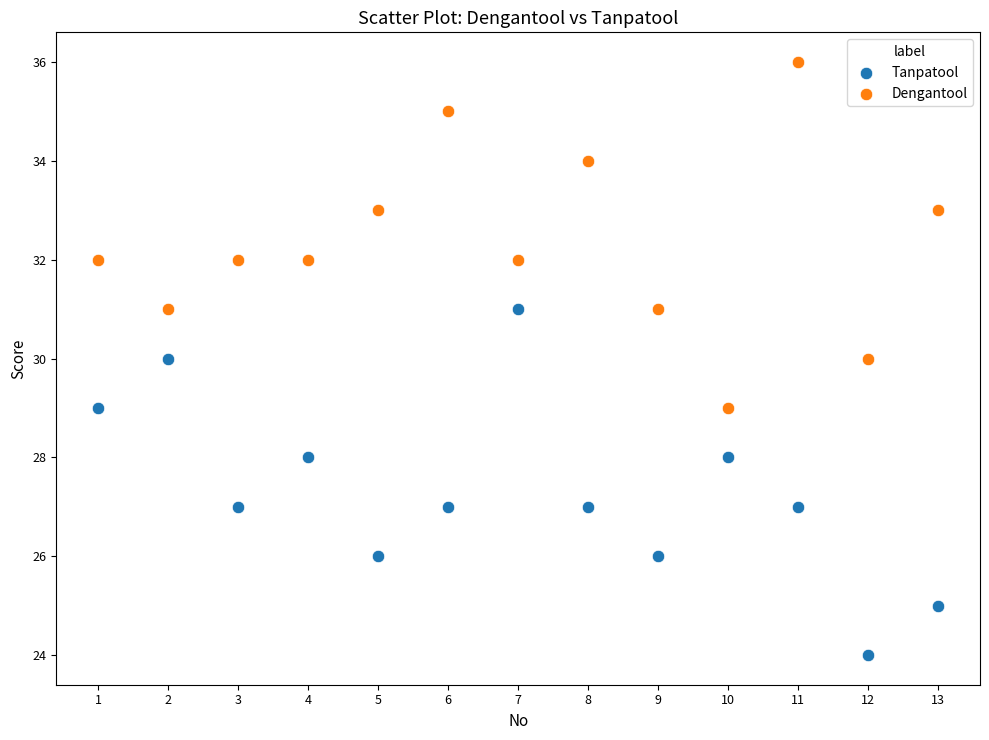

What is the X range (max minus min) for the scatter plot?

12